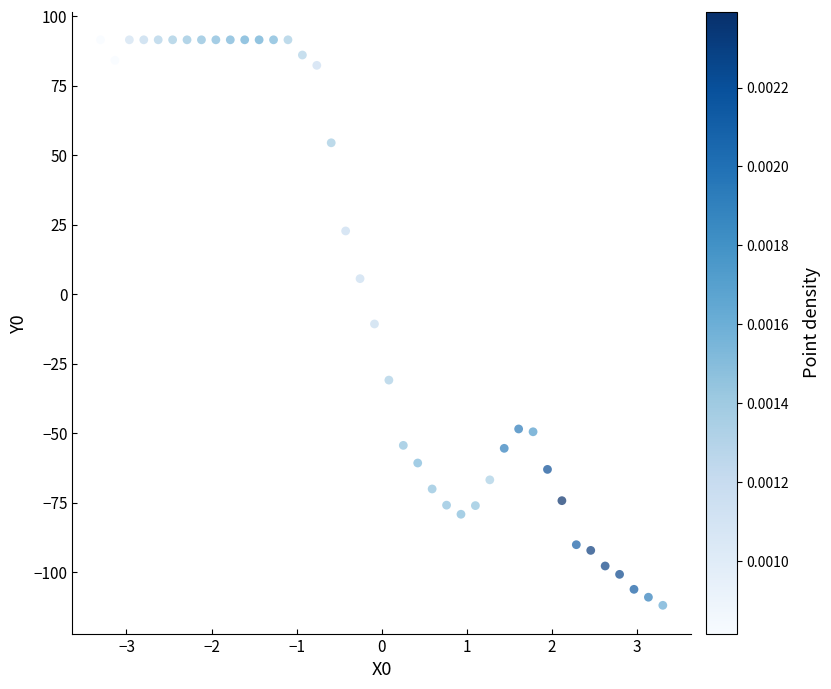

What is the range of Y values (max minus min)?

203.4